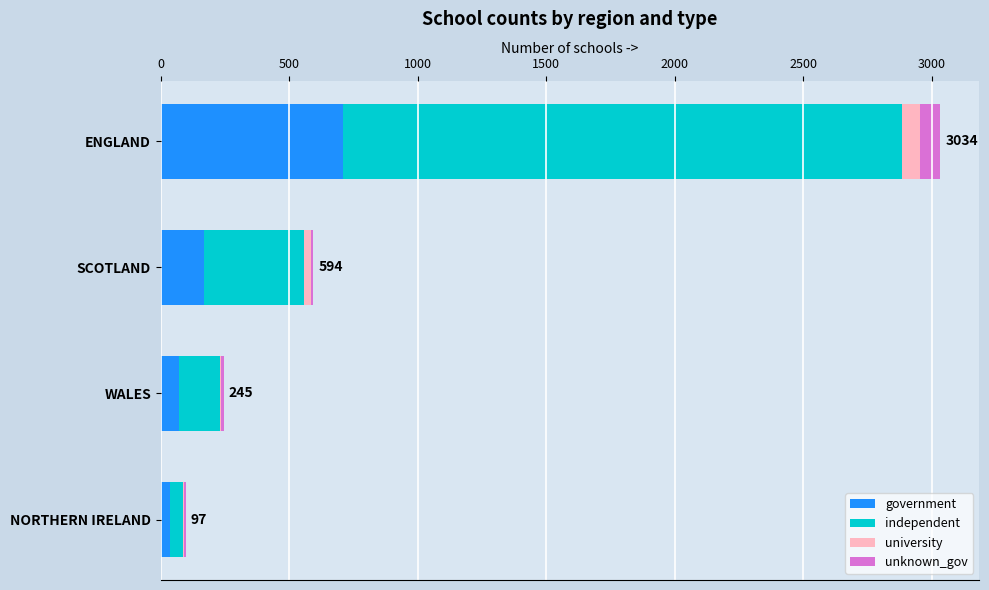

What is the maximum value for government?

709